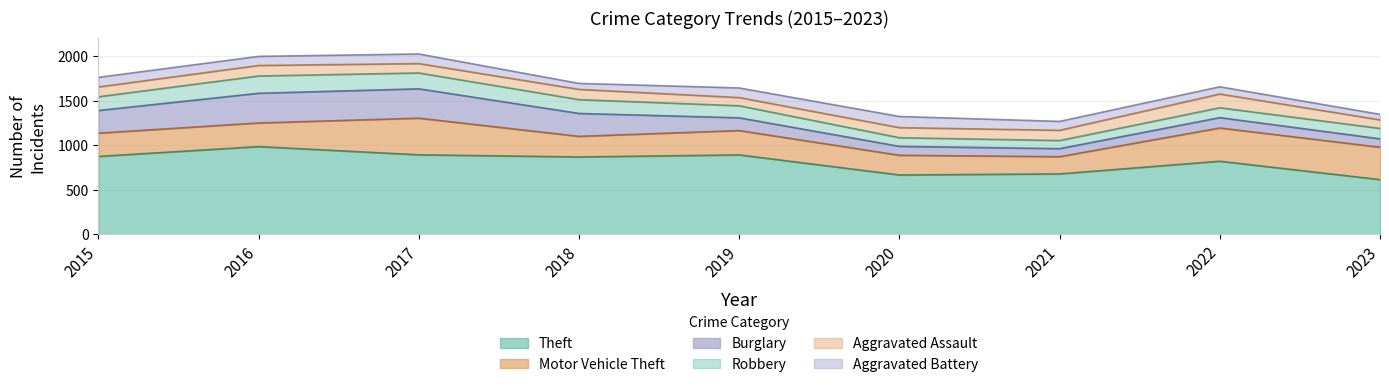

What is the value of the Robbery point at the 7th from the left?

91